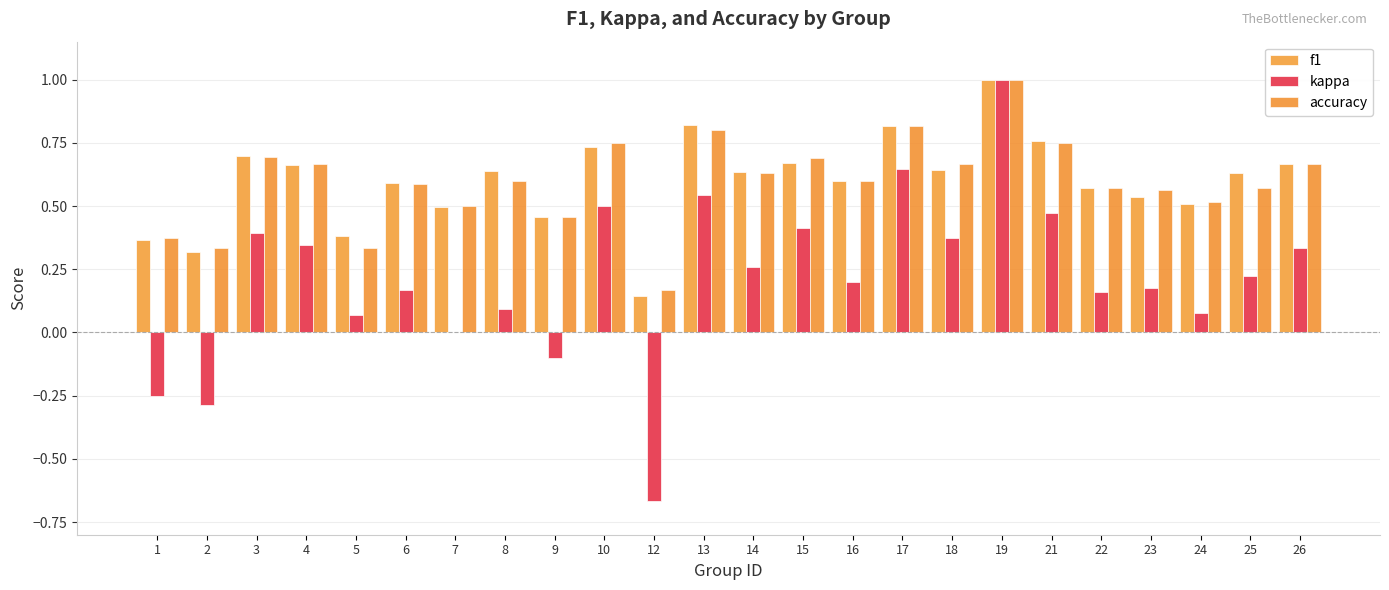

At which category does the chart reach its peak across all series?

19